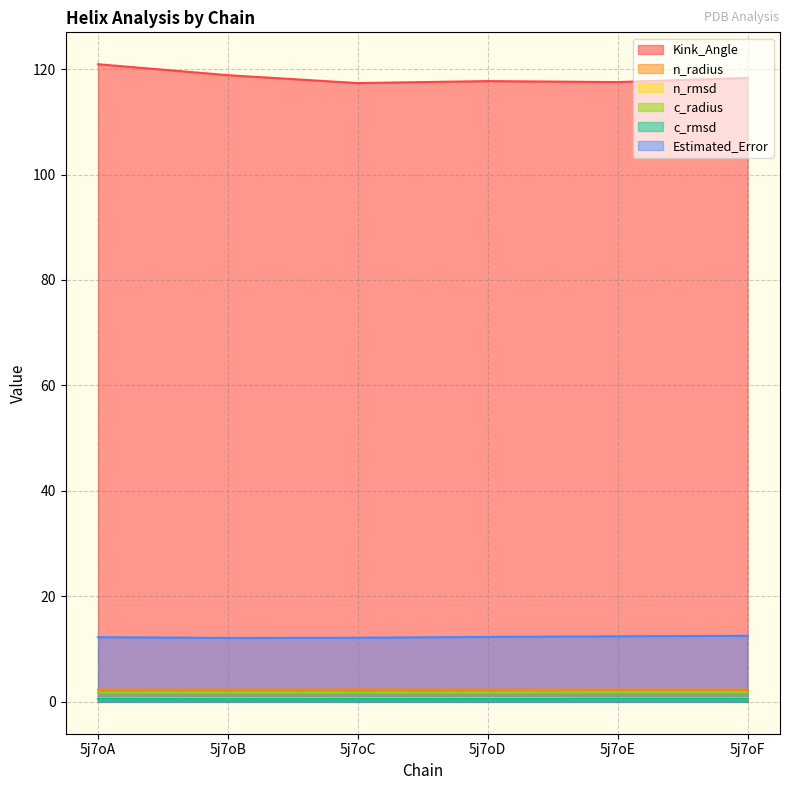

List the series in order of their peak value, highest first.

Kink_Angle, Estimated_Error, n_radius, c_radius, n_rmsd, c_rmsd